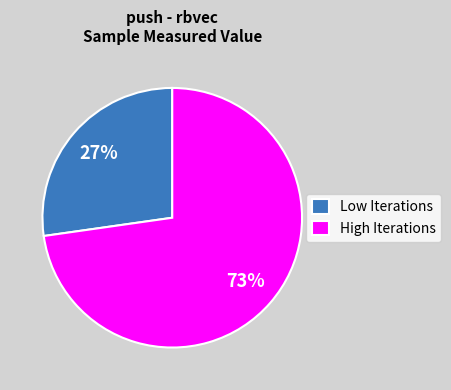

To the nearest percent, what is the difference between the largest and smallest slice percentages?

46%